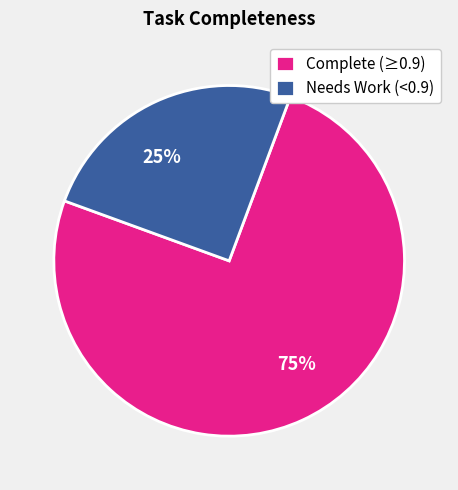

Combined, do Needs Work (<0.9) and Complete (≥0.9) account for over 50%?

Yes